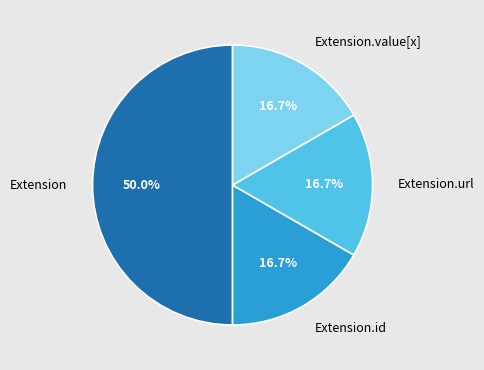

What is the largest slice in the pie chart?

Extension